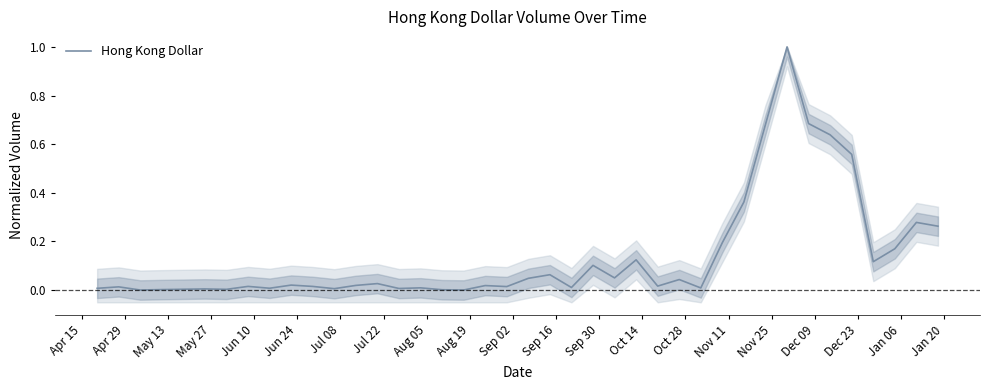

Reading left to right, what are all the values shown in this chart?

0.0	0.0	0.0	0.0	0.0	0.0	0.0	0.0	0.0	0.0	0.0	0.0	0.0	0.0	0.0	0.0	0.0	0.0	0.0	0.0	0.1	0.0	0.1	0.1	0.1	0.0	0.0	0.0	0.2	0.4	0.7	1.0	0.7	0.6	0.6	0.1	0.2	0.3	0.3